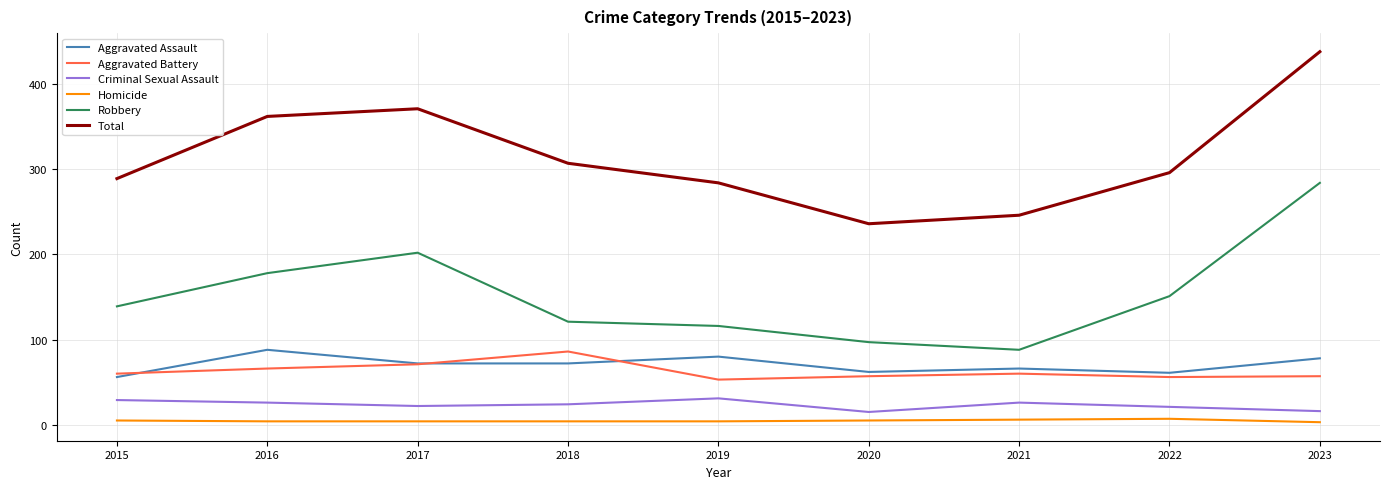

The Homicide series shows 5 at 2015. True or false?

True